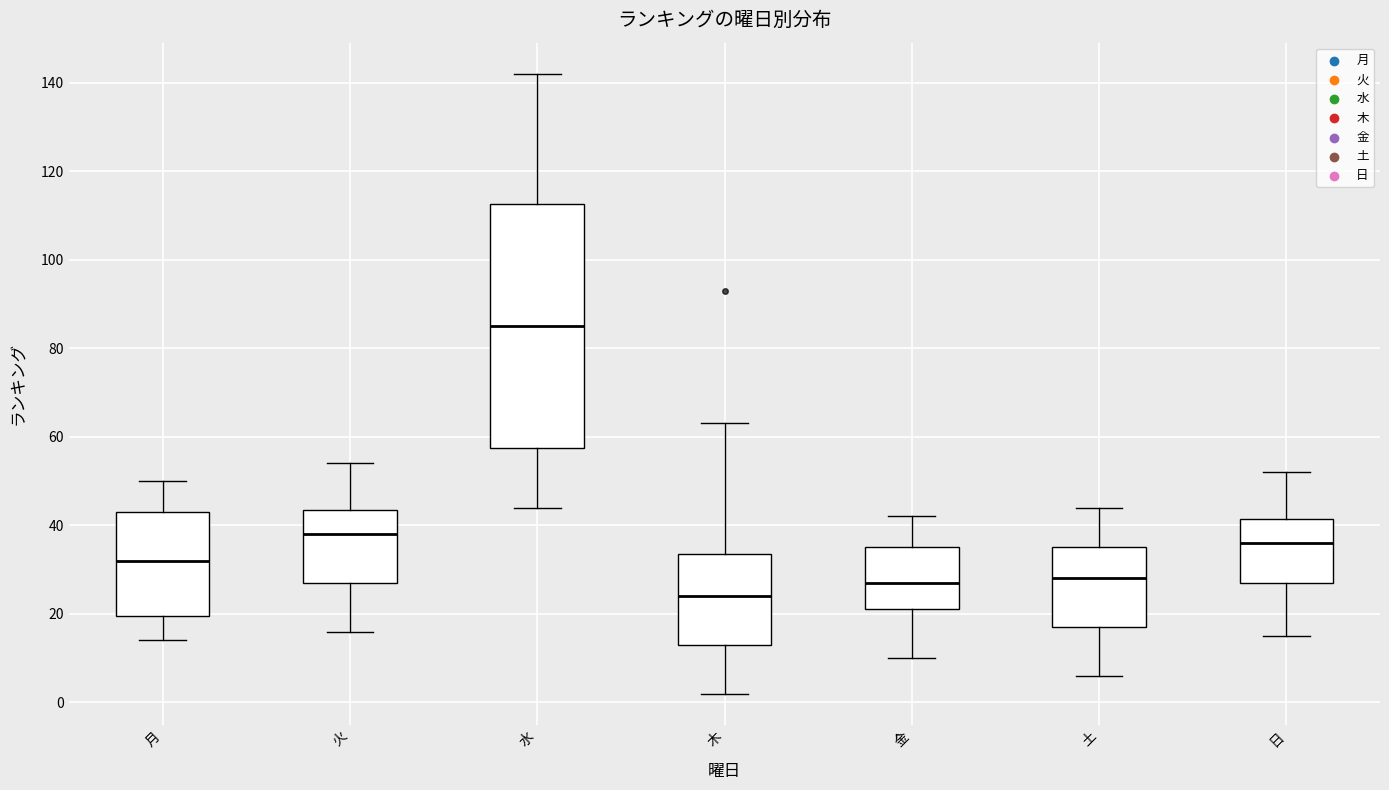

Which box is the tallest, from its lower edge to its upper edge?

水